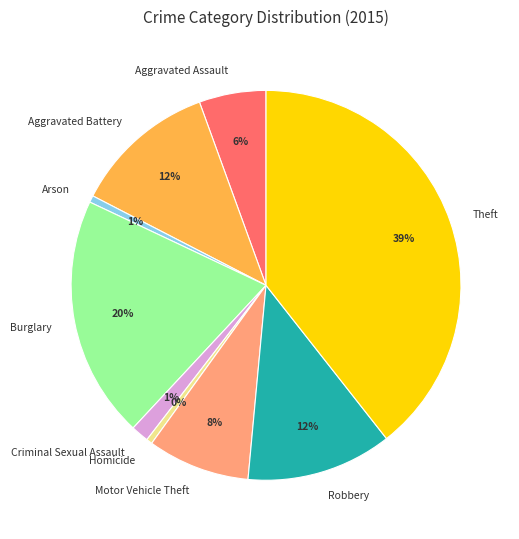

What is the largest slice in the pie chart?

Theft